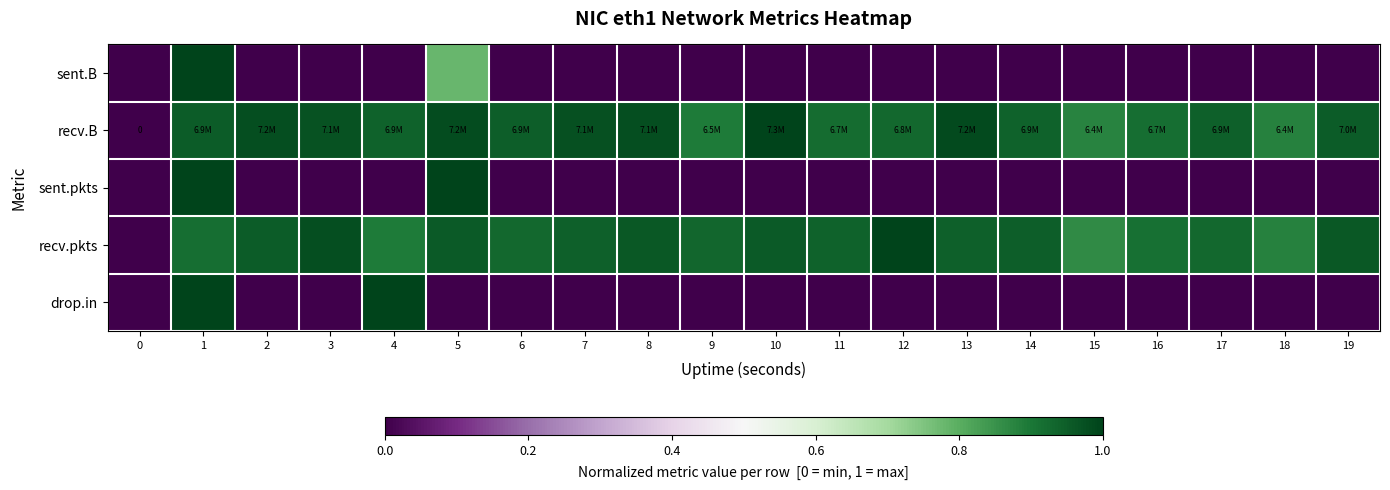

The value of recv.pkts at 7 is 0.9. True or false?

True